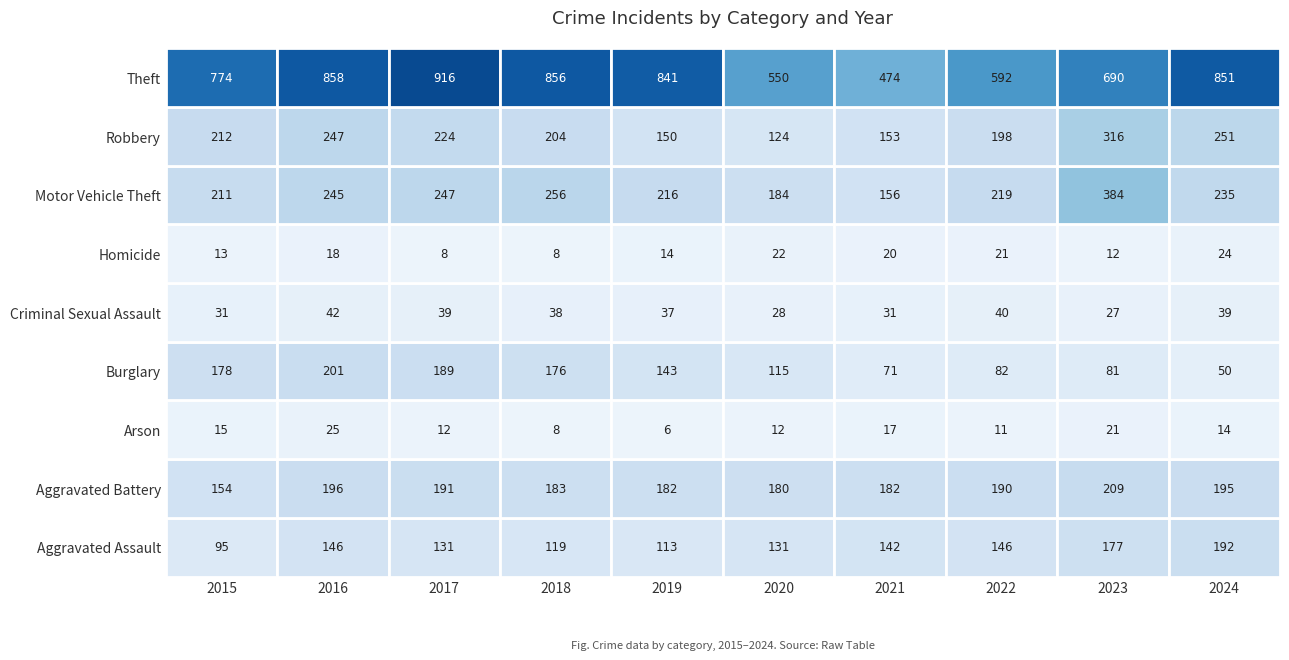

What is the minimum value for Homicide?

8